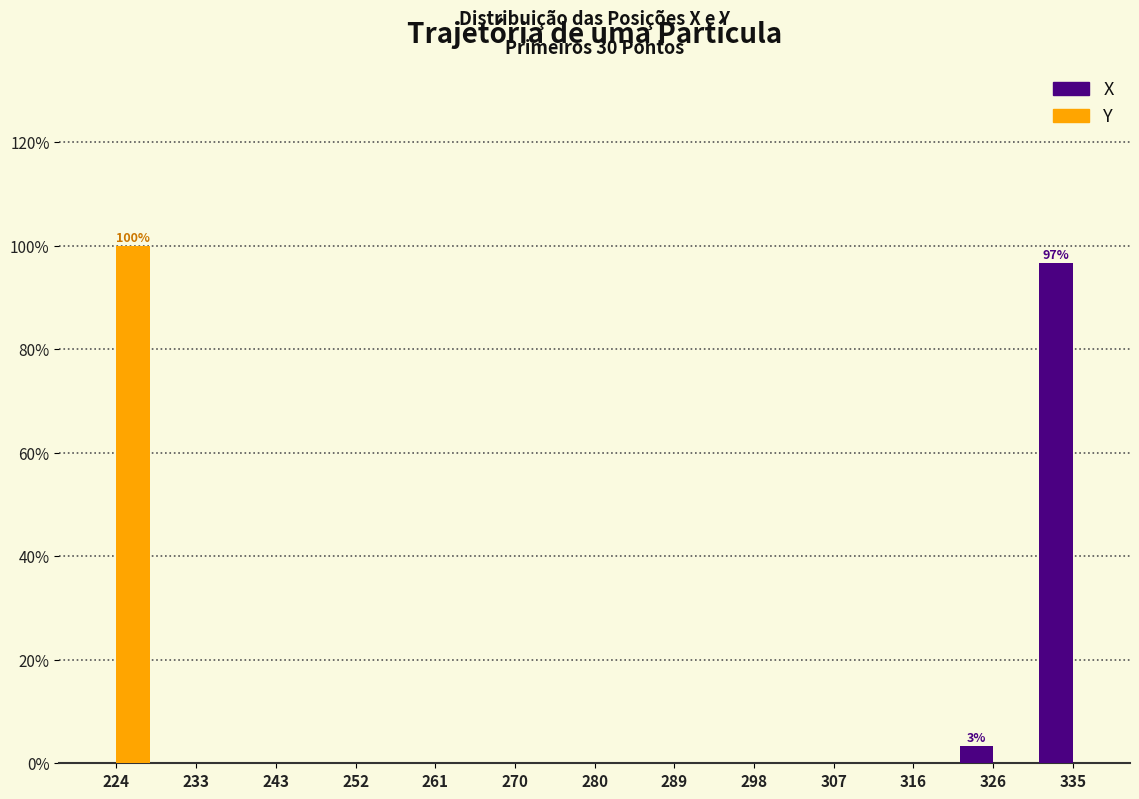

In the X series, which range on the x-axis has the tallest bar?

331 to 340